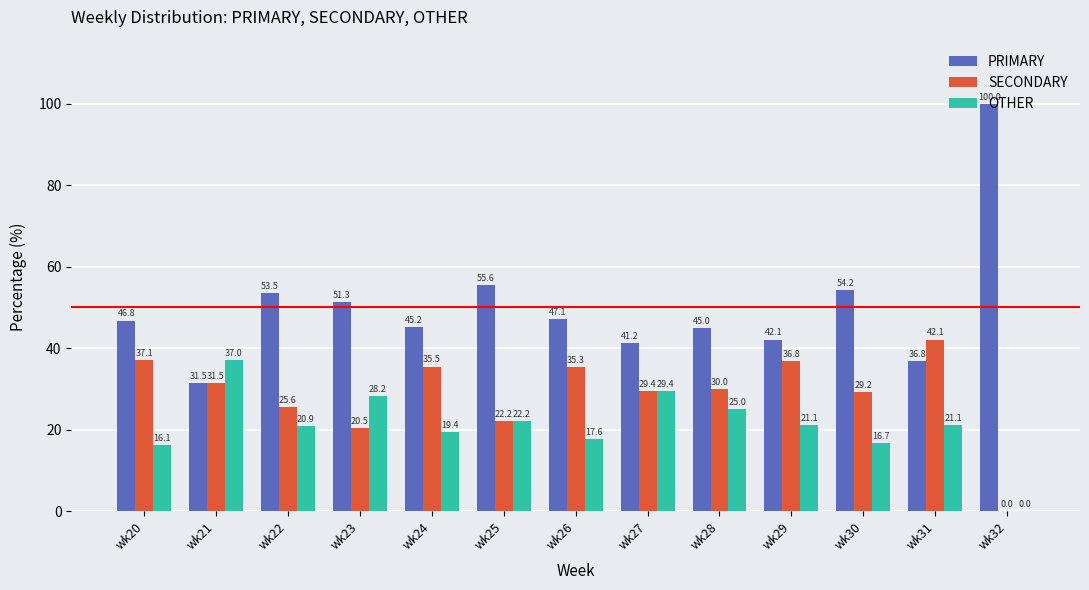

Is it true that OTHER equals 0.0 at wk32?

True